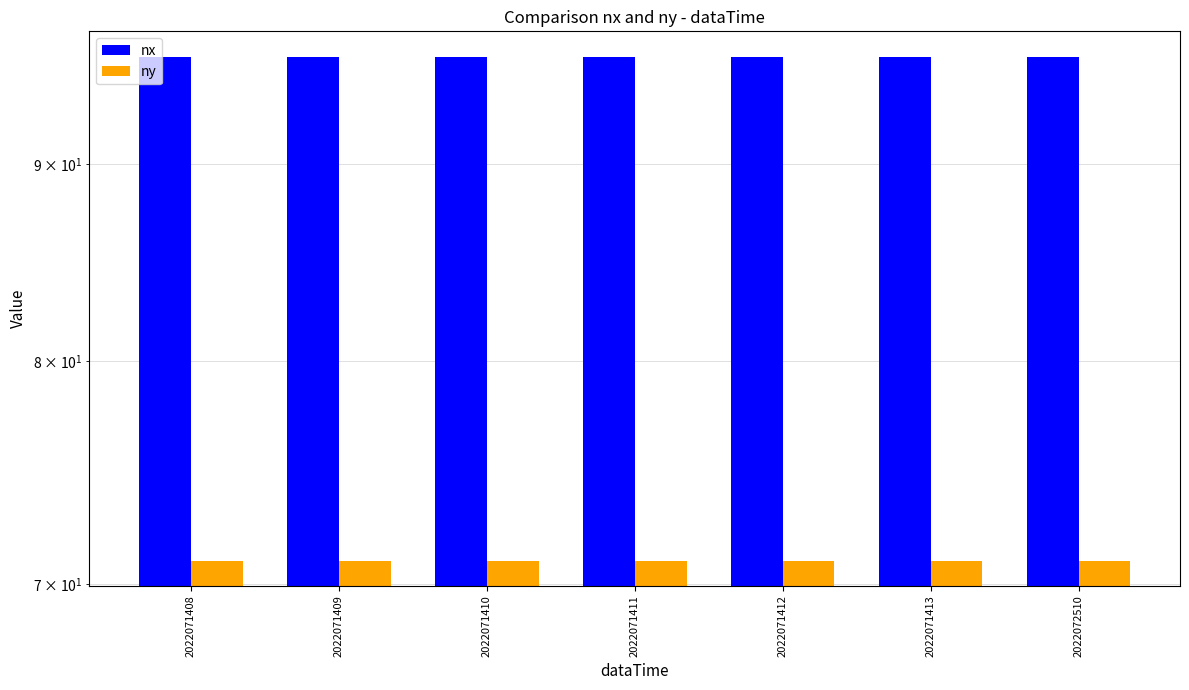

List the labels in order of ny value, largest first.

2022071408, 2022071409, 2022071410, 2022071411, 2022071412, 2022071413, 2022072510